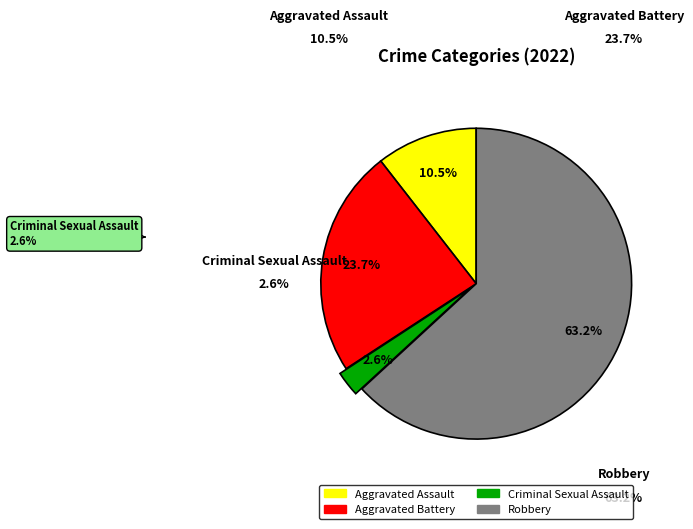

Count the number of slices in the pie.

4